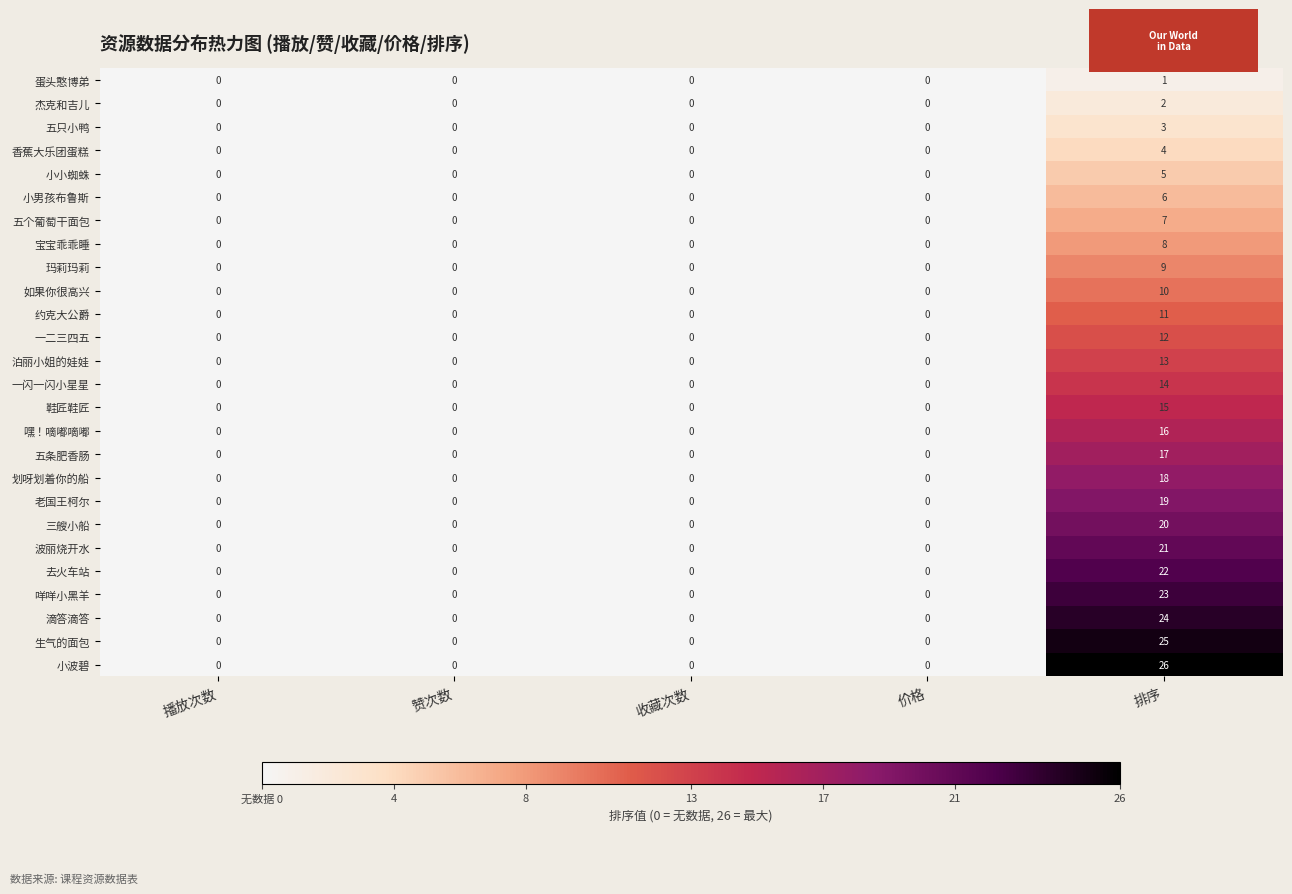

Which series has the largest total across all categories?

小波碧